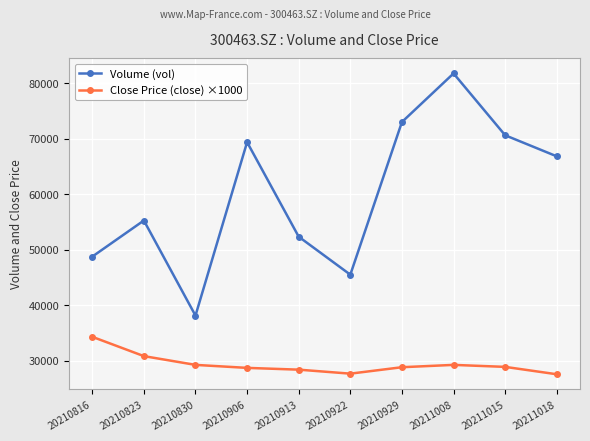

Rank the series by their average value, from lowest to highest.

Close Price (close) ×1000, Volume (vol)